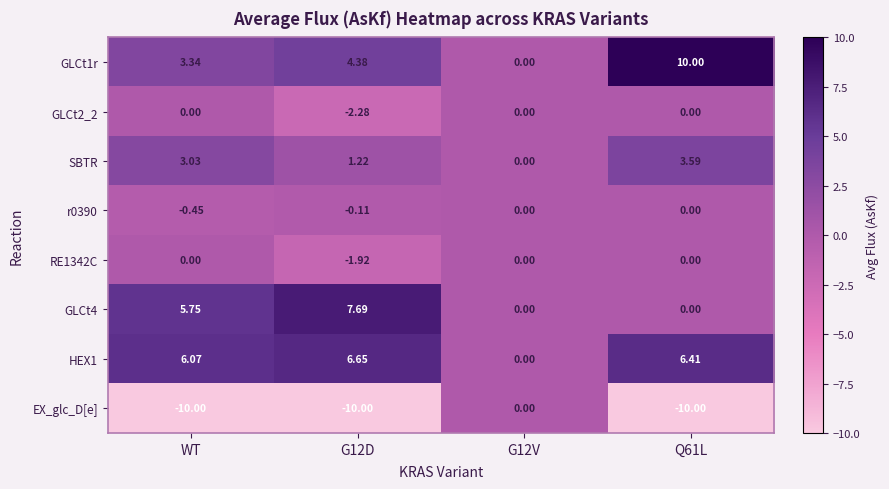

Between G12D and G12V, which series saw the biggest shift?

EX_glc_D[e]